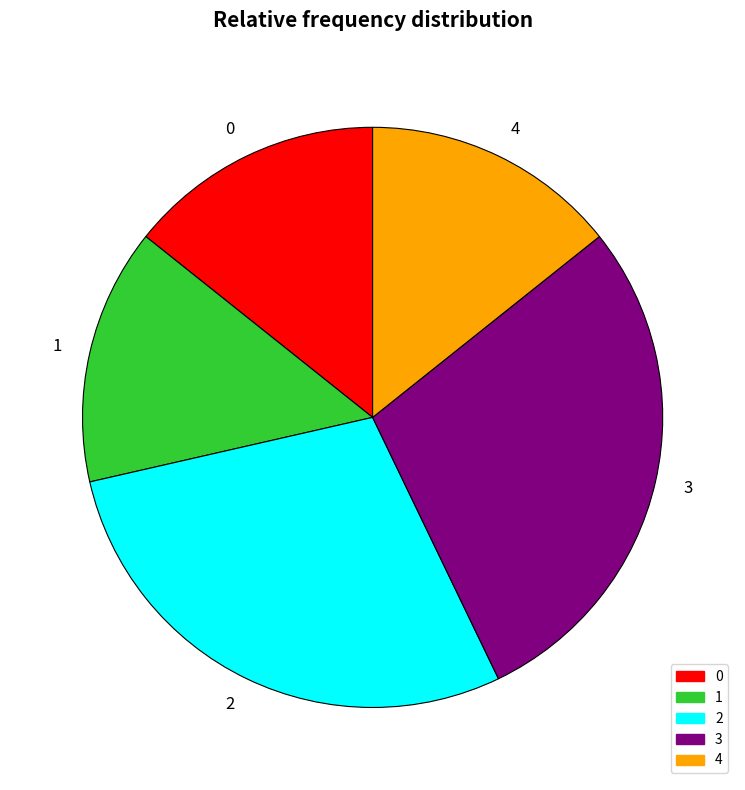

Is the sum of 1 and 2 greater than half?

No